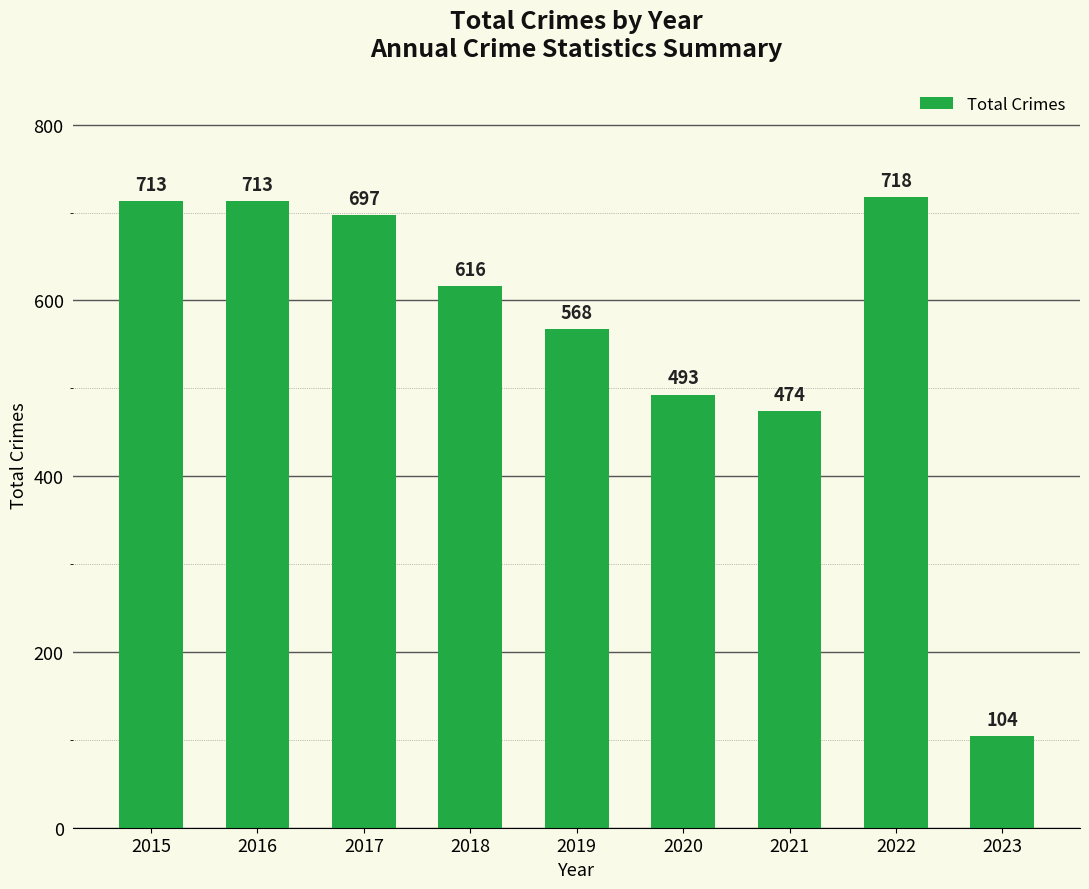

Is it true that the value at 2016 is 713?

True